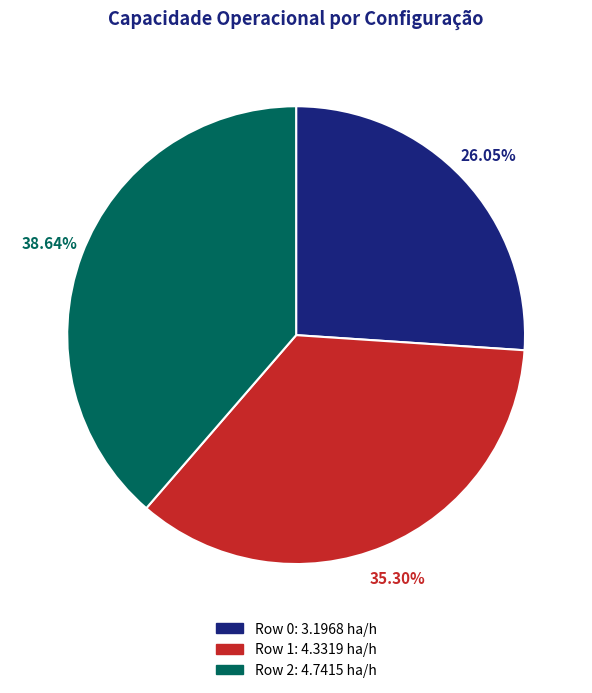

Between Row 2 and Row 0, which is larger?

Row 2